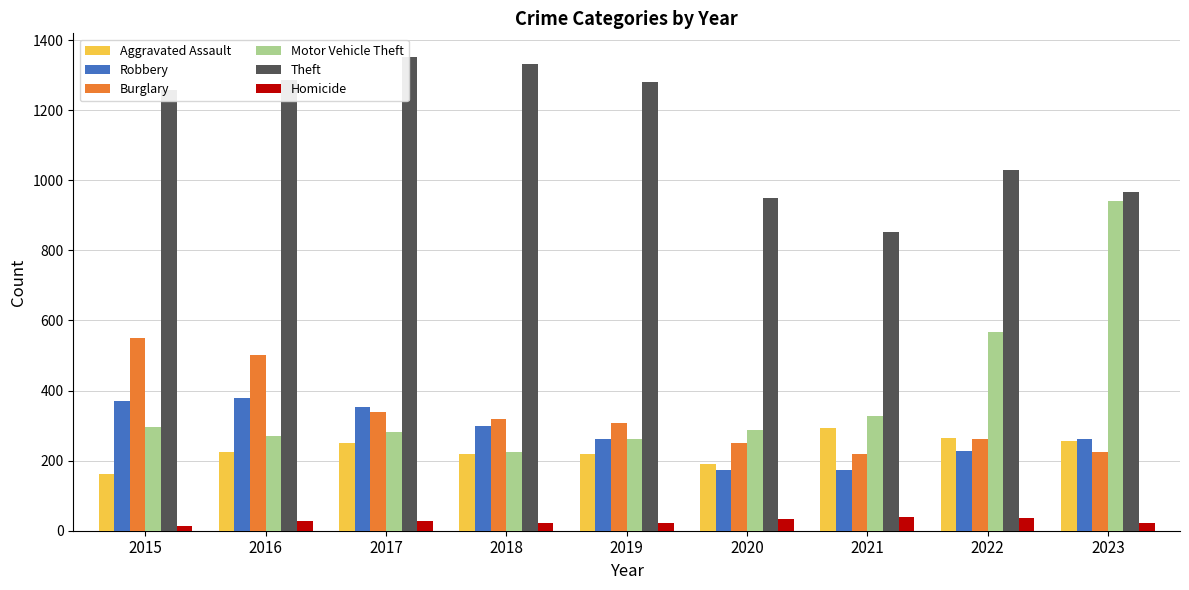

Is it true that Robbery equals 253 at 2021?

False